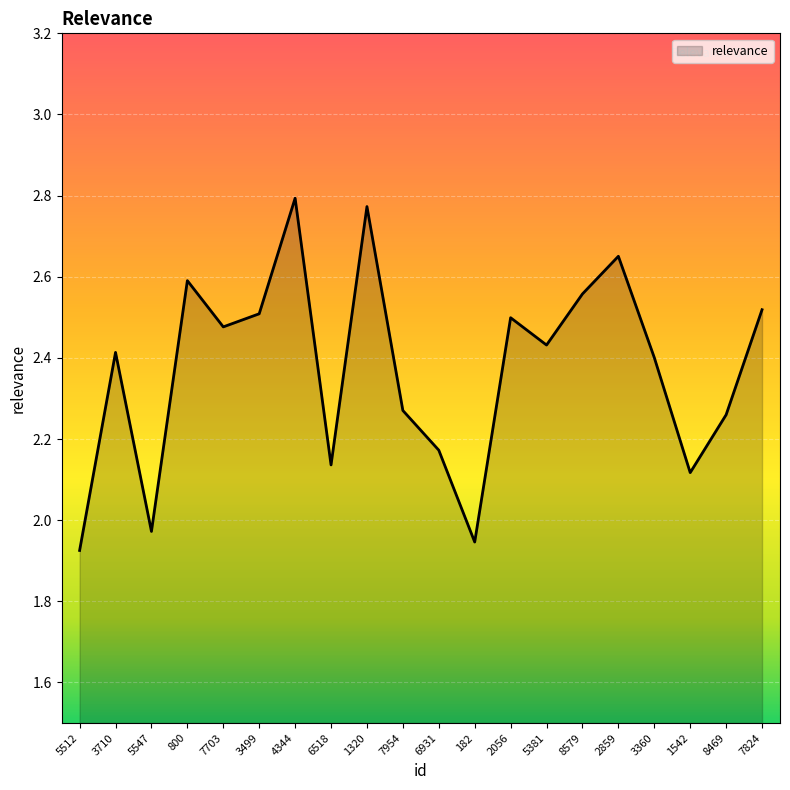

What is the sum of all values?

47.4